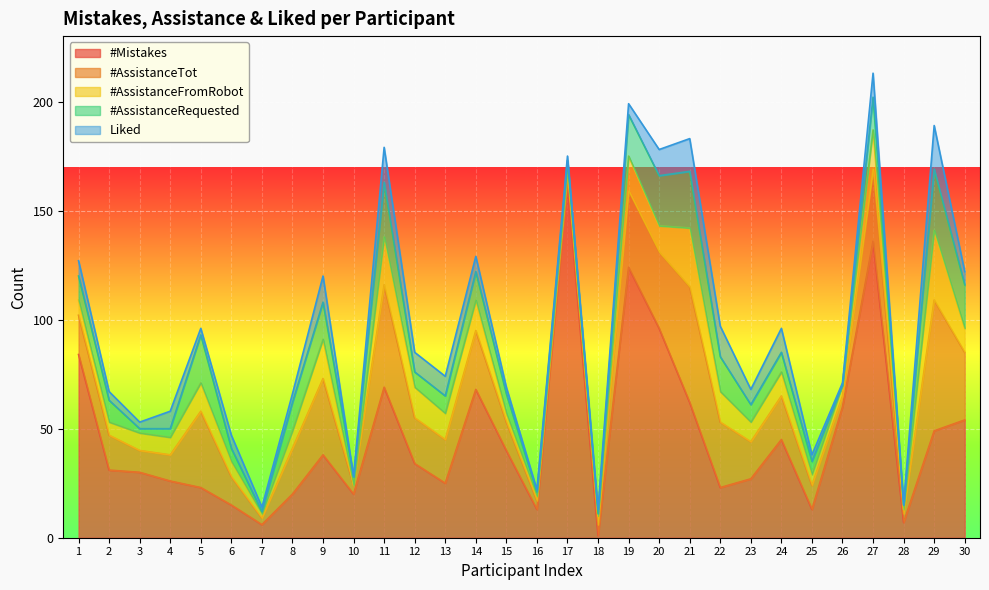

What is the difference between the maximum and second lowest values in the #Mistakes series?

157